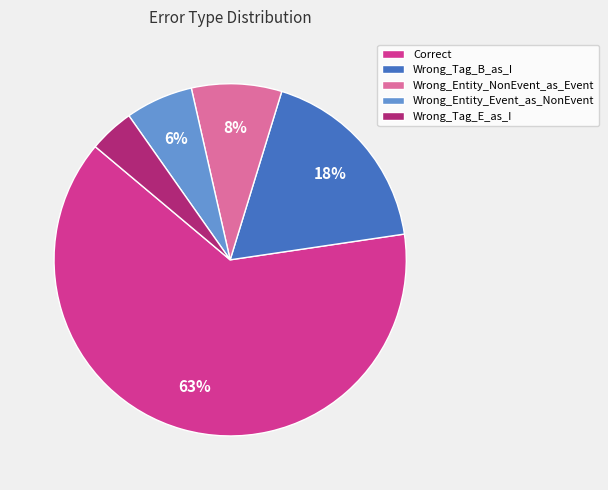

Rank the categories by value from lowest to highest.

Wrong_Tag_E_as_I, Wrong_Entity_Event_as_NonEvent, Wrong_Entity_NonEvent_as_Event, Wrong_Tag_B_as_I, Correct